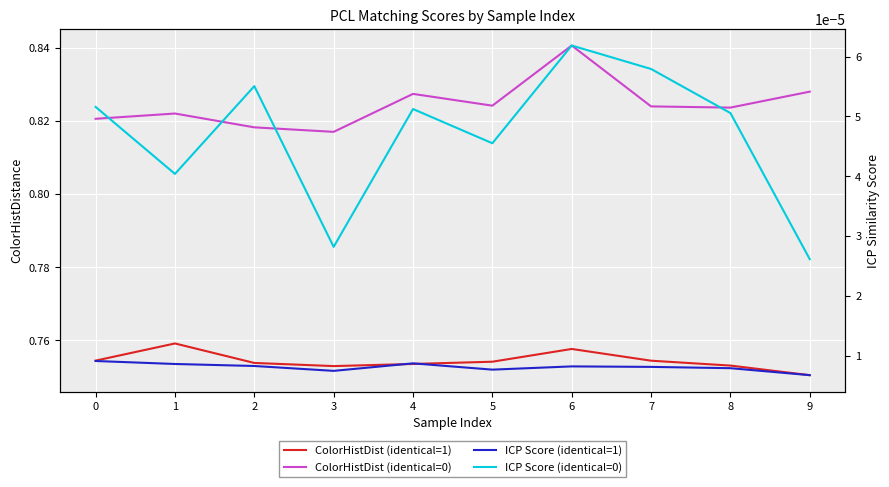

True or false: ColorHistDist (identical=0) has more than 1 points higher than both neighbors.

True